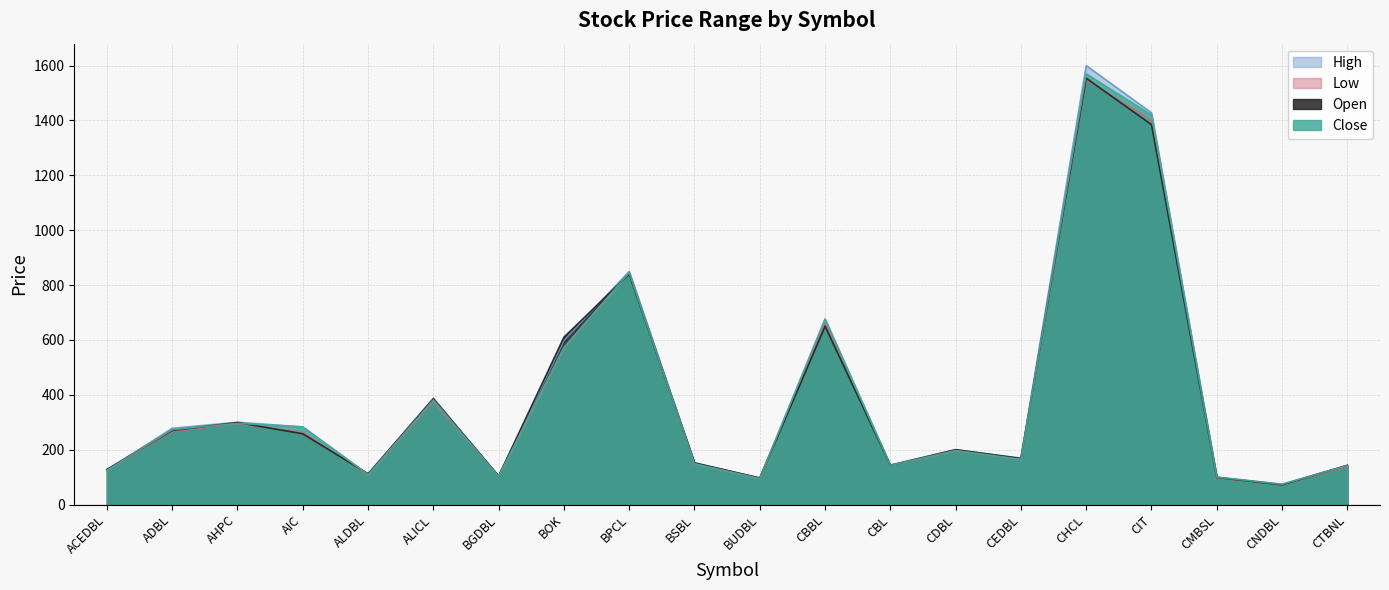

What is the smallest value displayed?

72